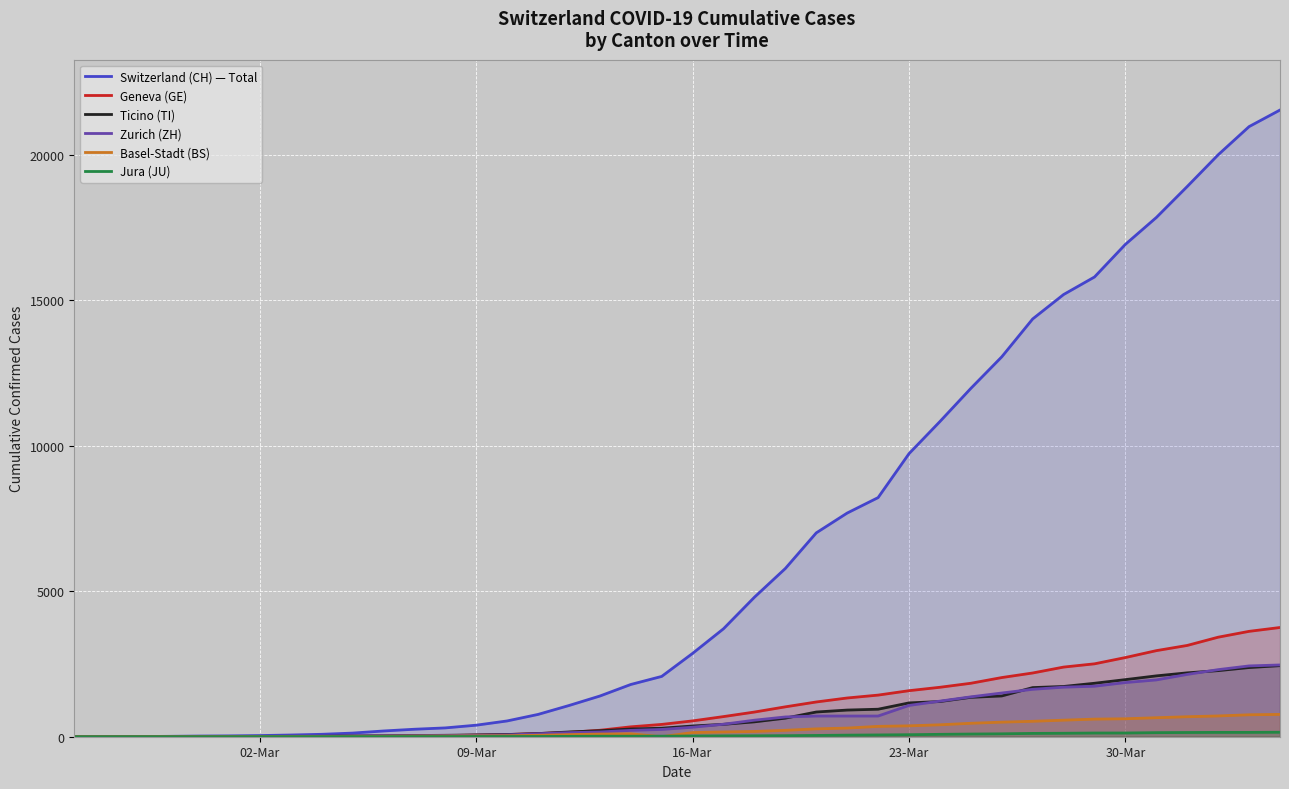

Which series has the widest spread of values?

Switzerland (CH) — Total